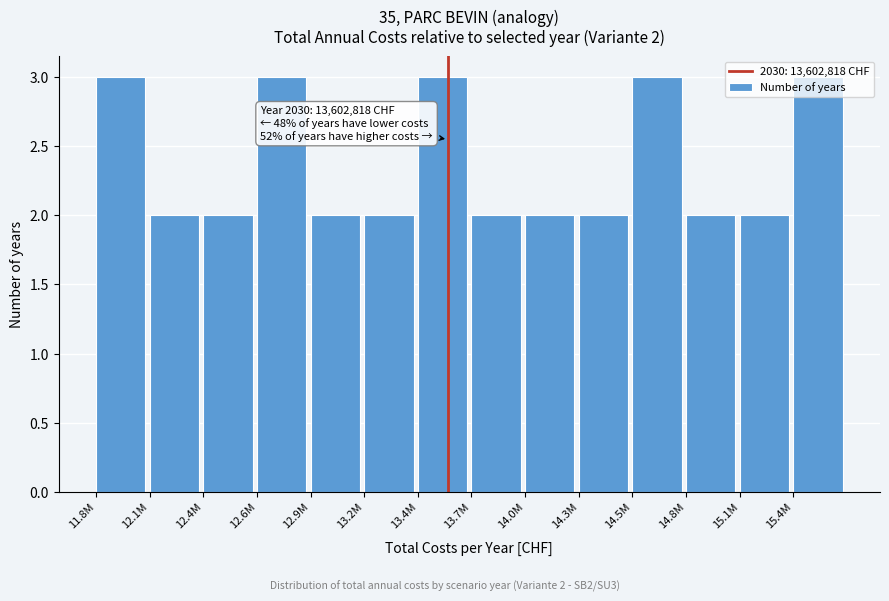

What is the greatest value displayed?

3